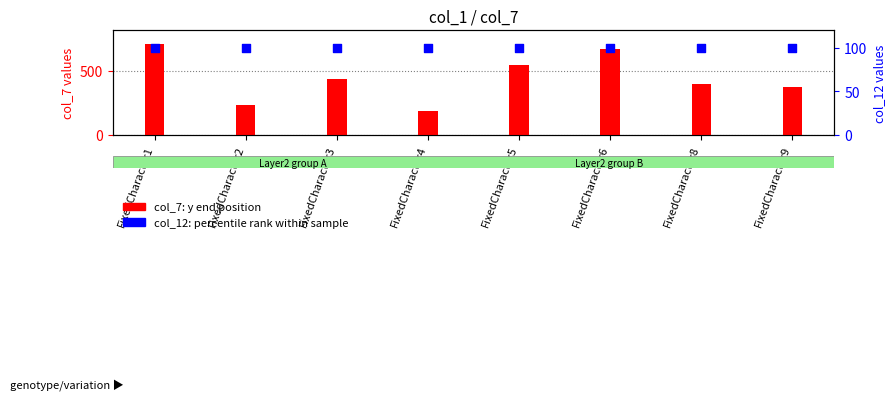

At which category is the sum across all series the highest?

FixedCharacter1